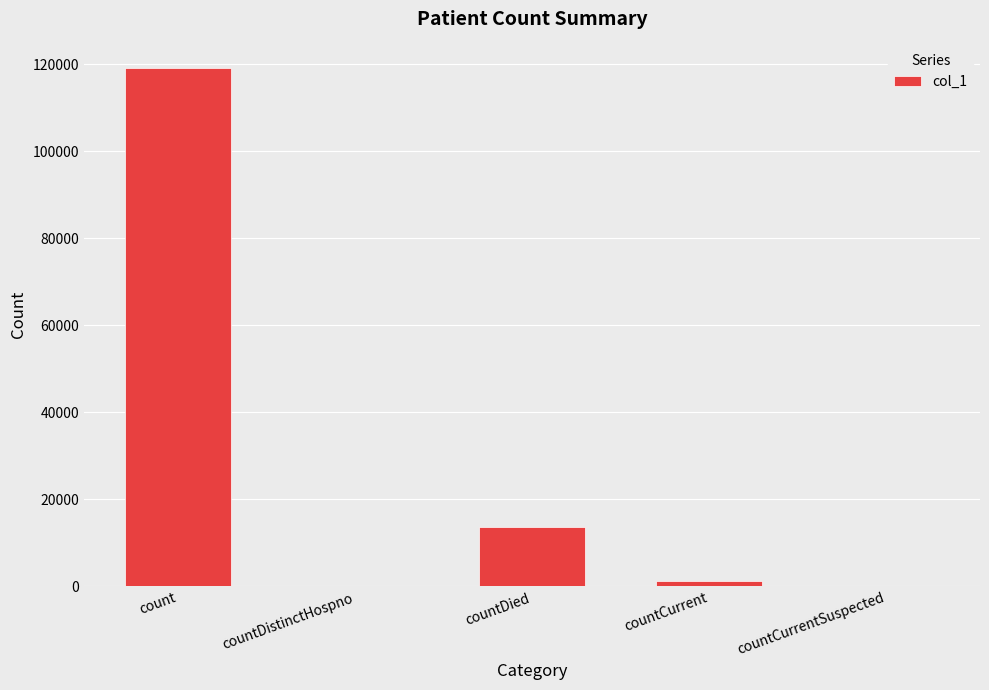

What is the sum of the values at countDied and countDistinctHospno?

13688